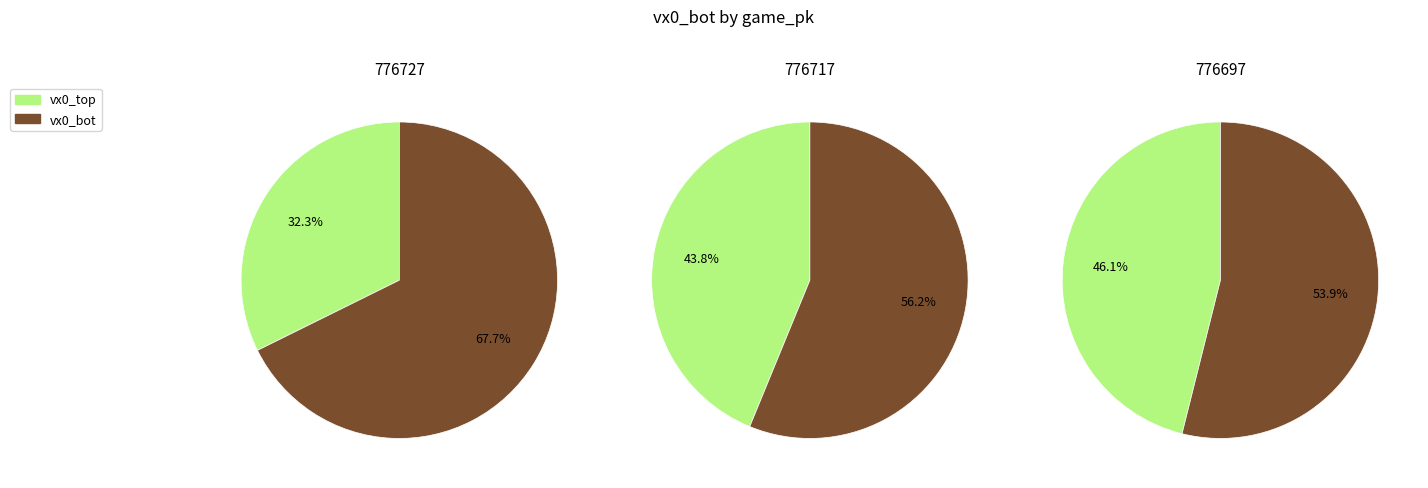

What is the change in value from 776727 to 776717?

+2.7